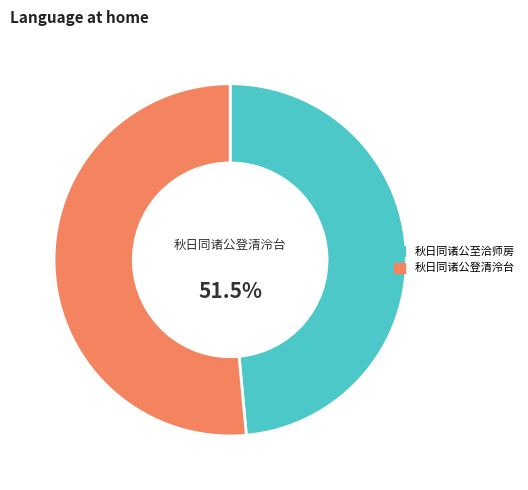

What is the majority slice?

秋日同诸公登清泠台